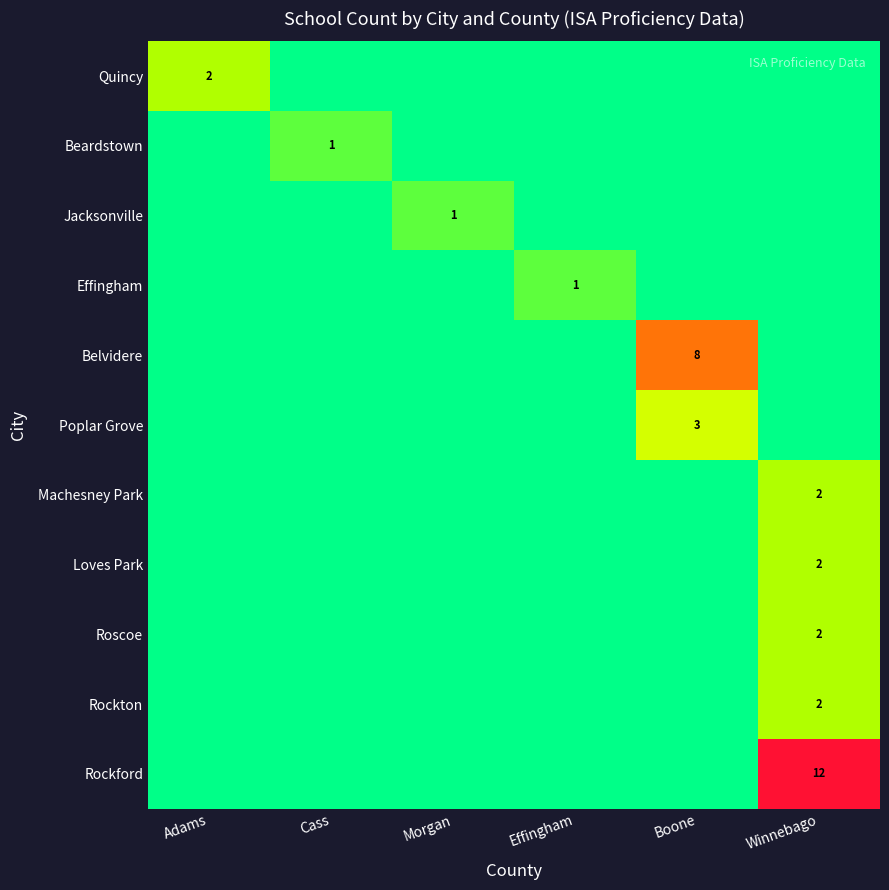

What is the maximum value shown in the chart?

12